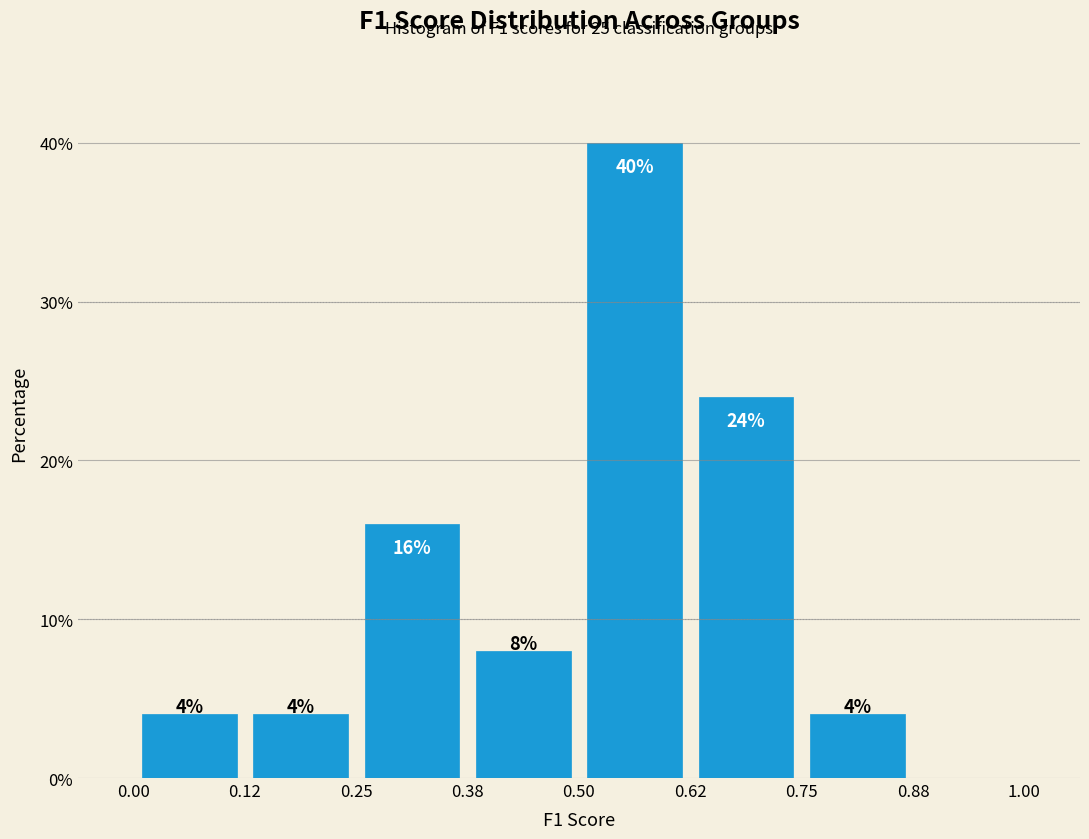

Over which range of the x-axis is the bar tallest?

0.50 to 0.62